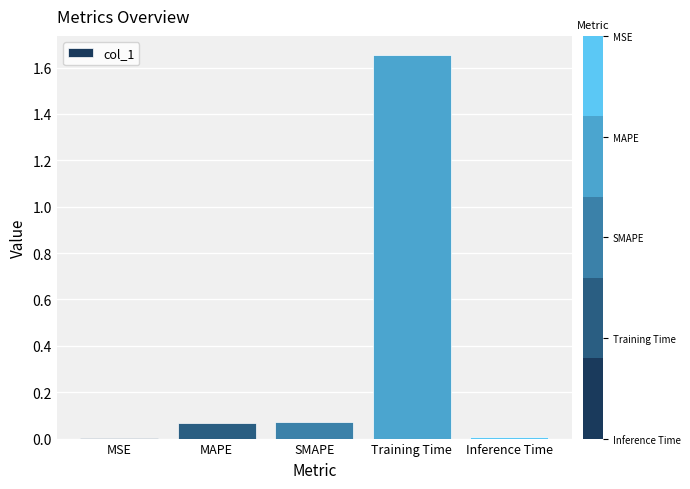

What is the sum of all values?

1.8